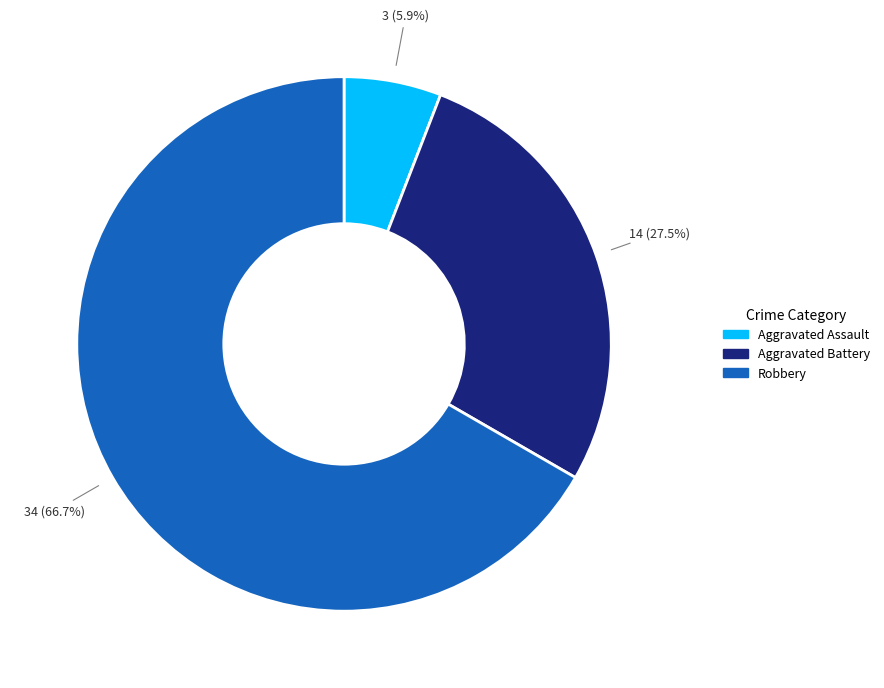

How many segments does this pie chart have?

3